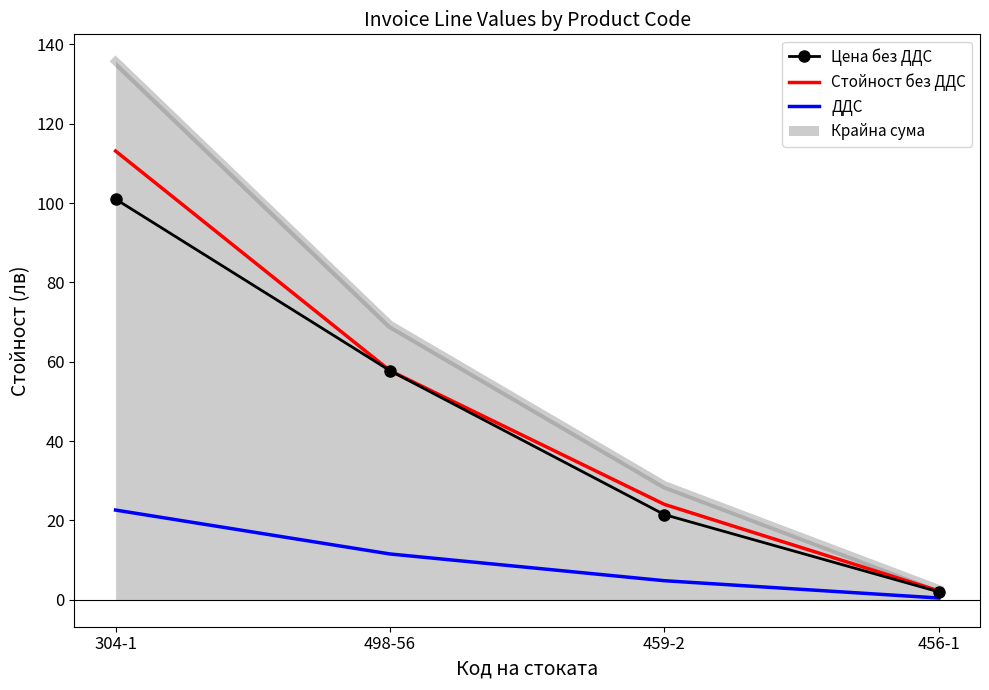

Which series changed the most between 459-2 and 456-1?

Крайна сума